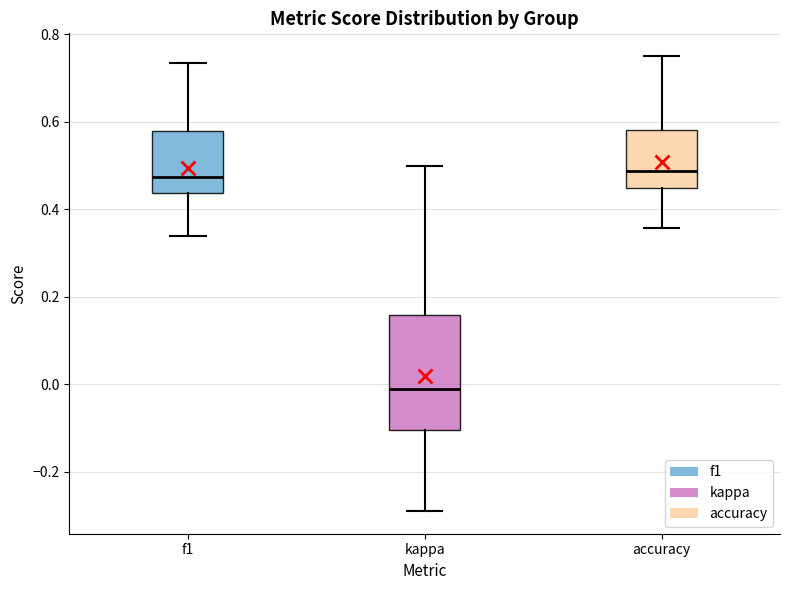

Reading left to right, read every box against the y-axis: the position of its median line, the range the box covers, and the ends of its whiskers. The values are not printed on the chart, so give them approximately, as read against the axis.

f1: median 0.48, box 0.44 to 0.58, whiskers 0.34 to 0.74
kappa: median -0.02, box -0.10 to 0.16, whiskers -0.28 to 0.50
accuracy: median 0.48, box 0.44 to 0.58, whiskers 0.36 to 0.76